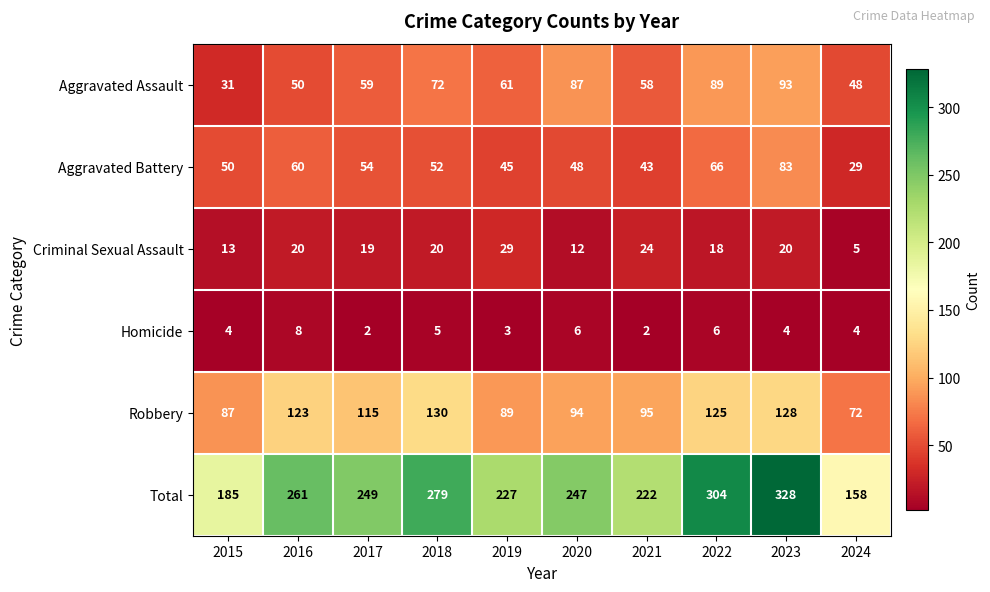

What is the total value across all series at 2018?

558